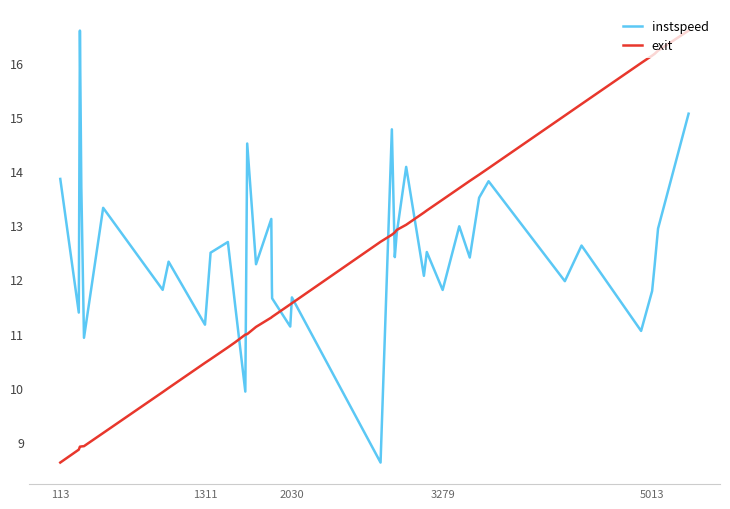

What is the greatest value displayed?

16.6